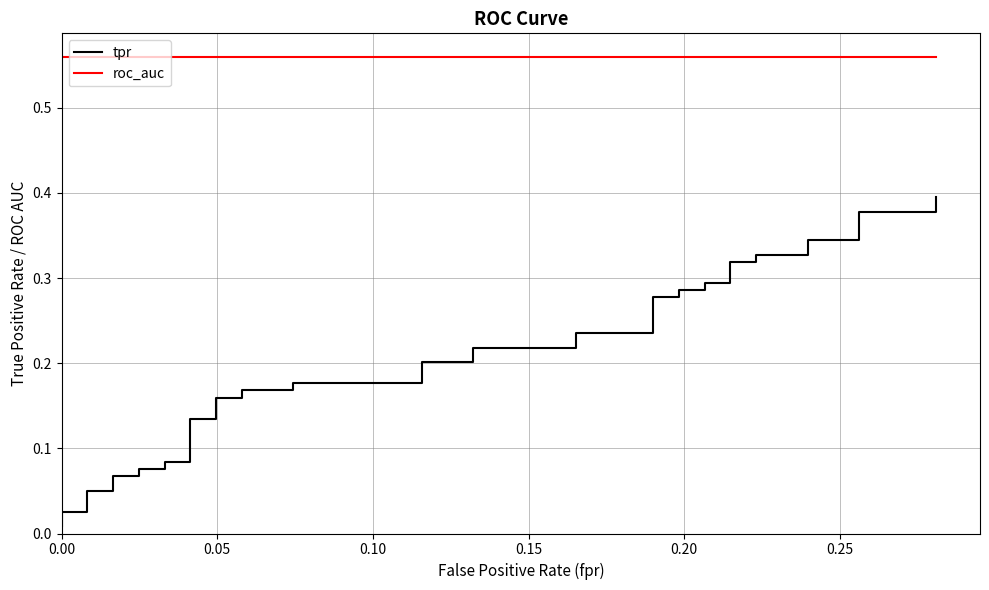

Reading left to right, list all the values displayed in this chart.

tpr: 0.0	0.0	0.0	0.1	0.1	0.1	0.1	0.1	0.1	0.1	0.1	0.1	0.1	0.2	0.2	0.2	0.2	0.2	0.2	0.2	0.2	0.2	0.2	0.2	0.2	0.3	0.3	0.3	0.3	0.3	0.3	0.3	0.3	0.3	0.3	0.3	0.3	0.4	0.4	0.4
roc_auc: 0.6	0.6	0.6	0.6	0.6	0.6	0.6	0.6	0.6	0.6	0.6	0.6	0.6	0.6	0.6	0.6	0.6	0.6	0.6	0.6	0.6	0.6	0.6	0.6	0.6	0.6	0.6	0.6	0.6	0.6	0.6	0.6	0.6	0.6	0.6	0.6	0.6	0.6	0.6	0.6